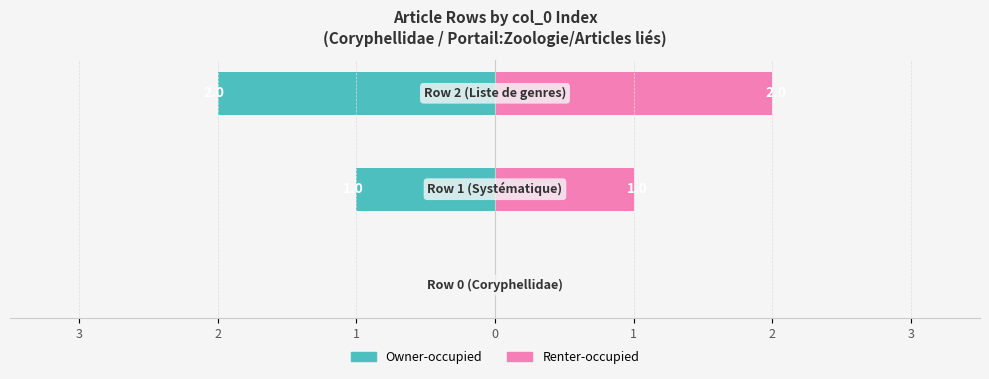

Between 3 and 2, which is larger?

3